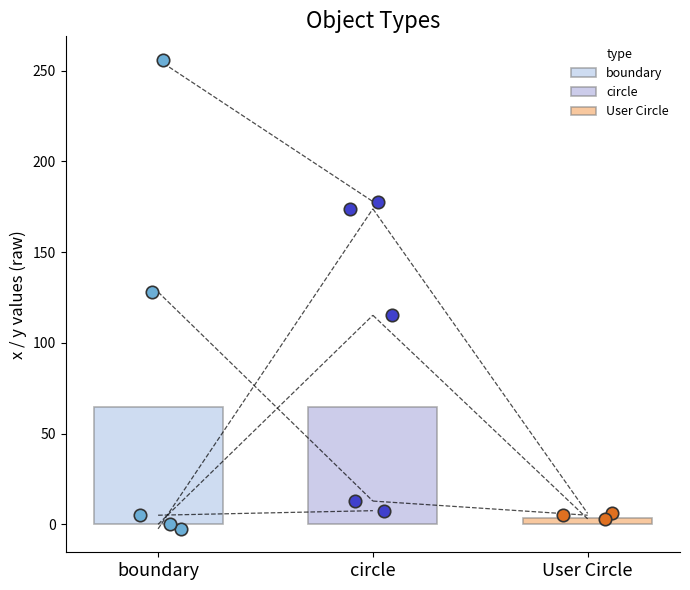

Which series contains the highest Y value?

boundary